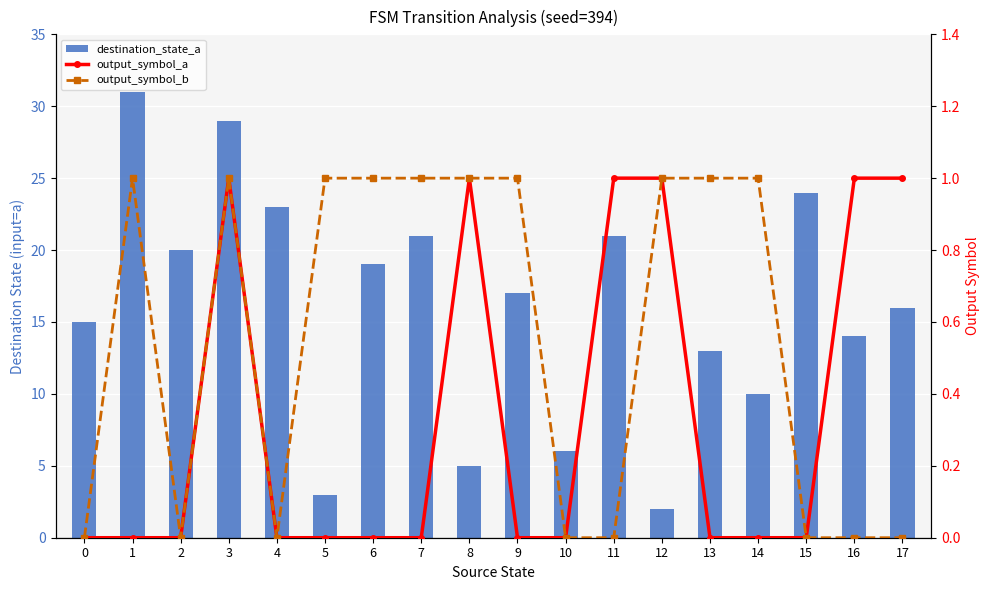

Reading left to right, what are all the values shown in this chart?

destination_state_a: 15	31	20	29	23	3	19	21	5	17	6	21	2	13	10	24	14	16
output_symbol_a: 0	0	0	1	0	0	0	0	1	0	0	1	1	0	0	0	1	1
output_symbol_b: 0	1	0	1	0	1	1	1	1	1	0	0	1	1	1	0	0	0